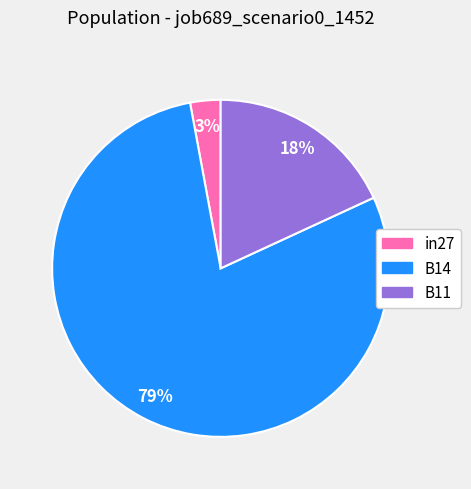

Do in27 and B11 together represent more than half of the pie?

No